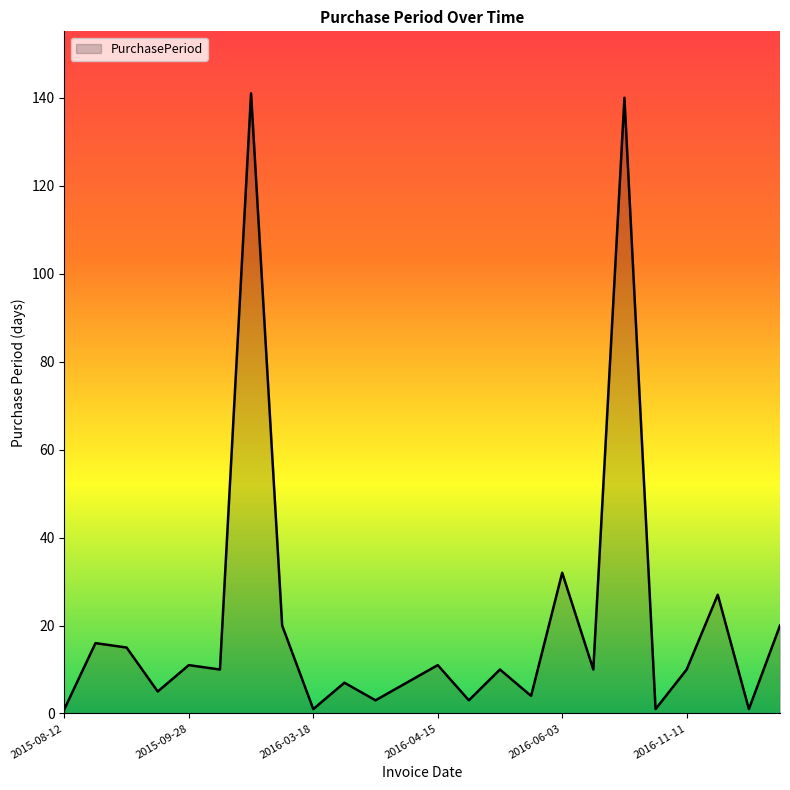

What is the greatest value displayed?

141